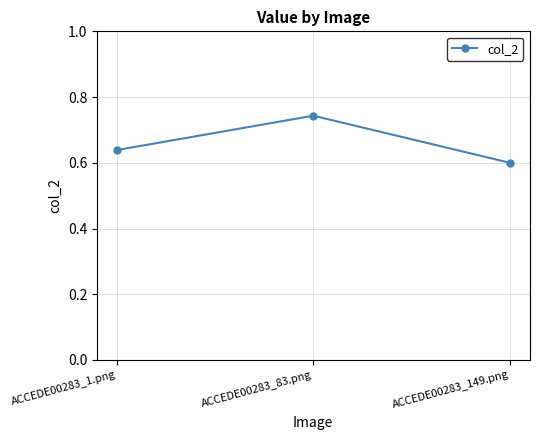

Which has a higher value, ACCEDE00283_1.png or ACCEDE00283_149.png?

ACCEDE00283_1.png